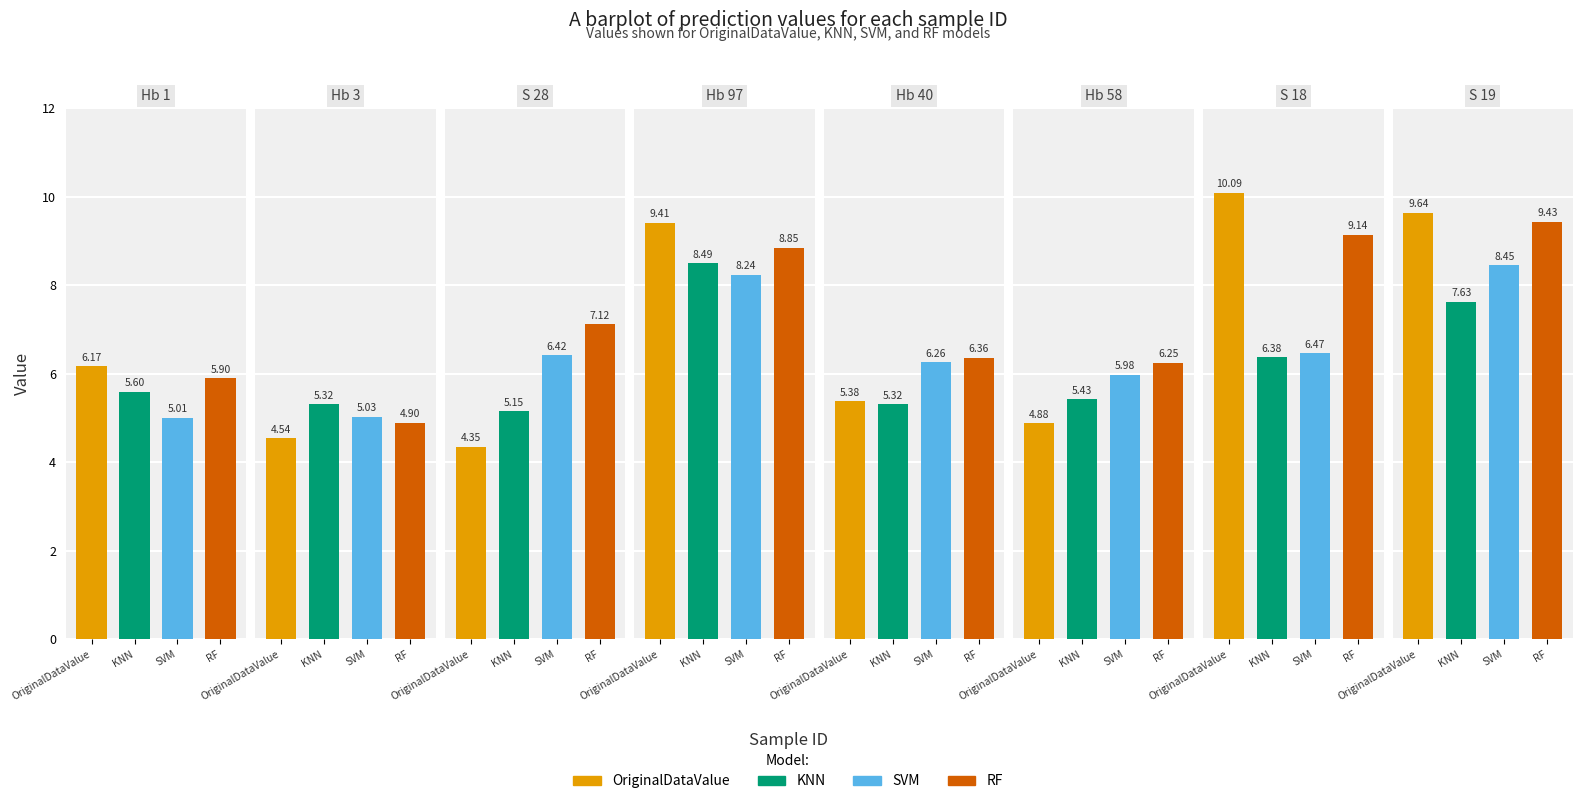

How many bars are there in total?

32